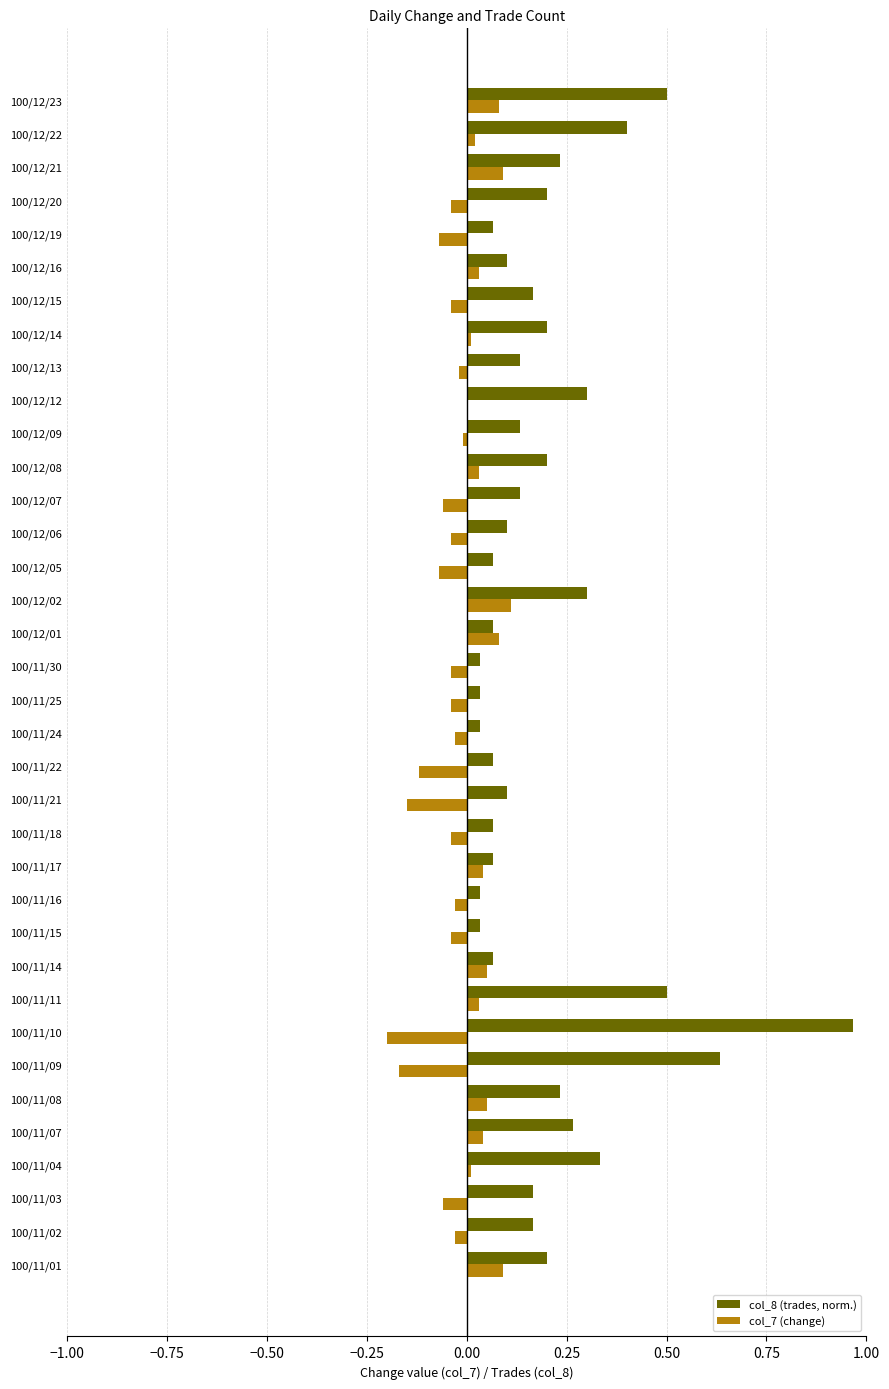

The col_8 (trades, norm.) series shows 0.0 at 100/12/01. True or false?

False